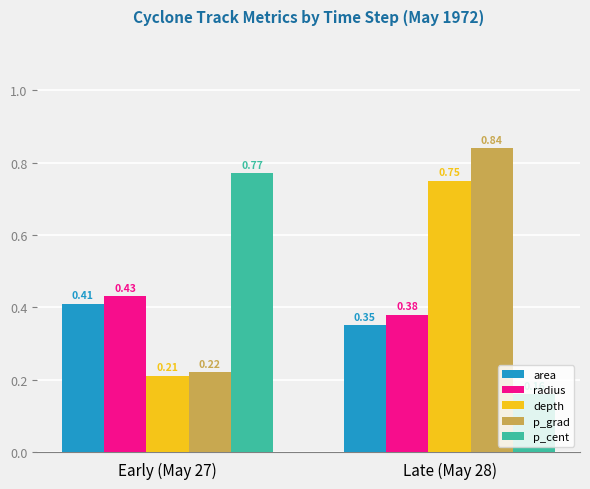

Is it true that p_cent equals 0.3 at Late (May 28)?

False